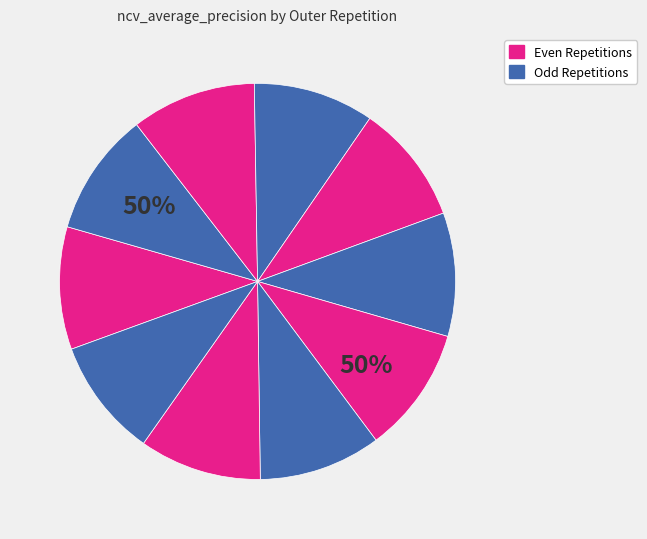

True or false: outer-repetition0 accounts for 5% of the total.

False